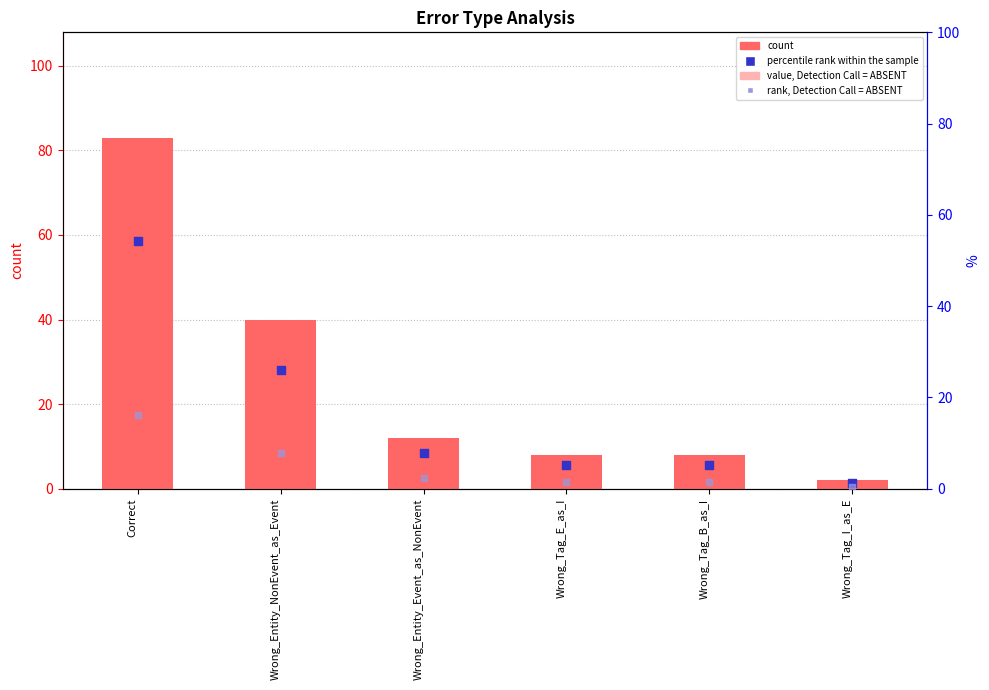

Which series reaches the maximum Y coordinate?

count